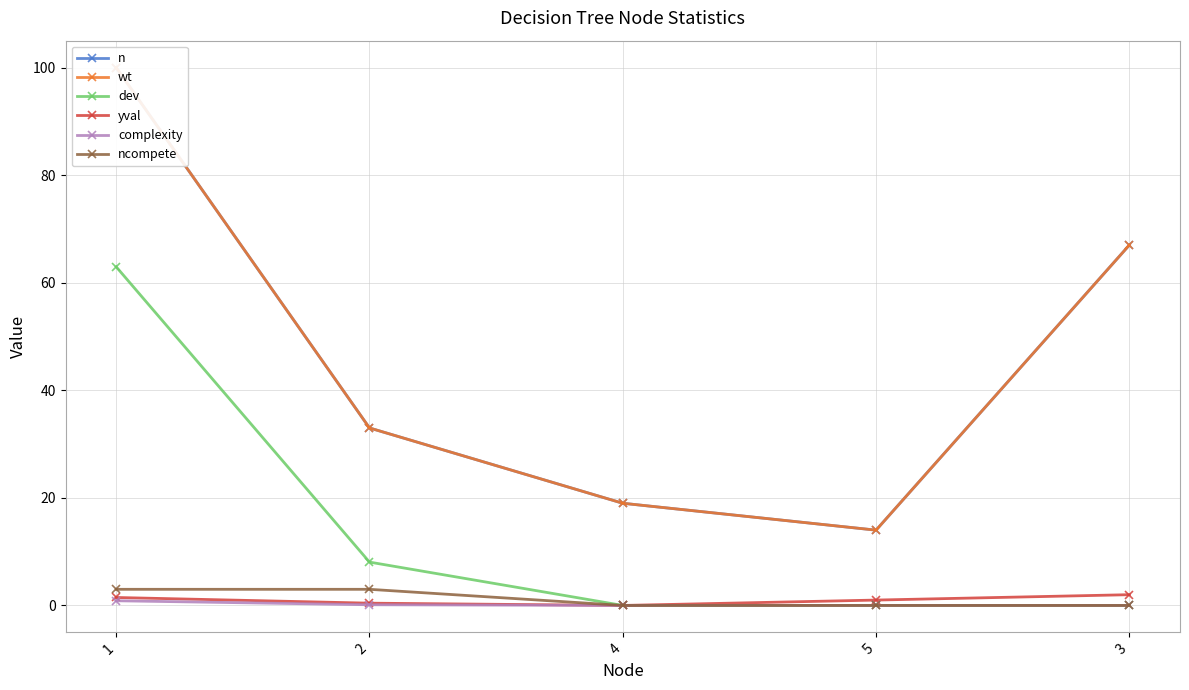

What is the difference between the maximum and minimum values in the ncompete series?

3.0